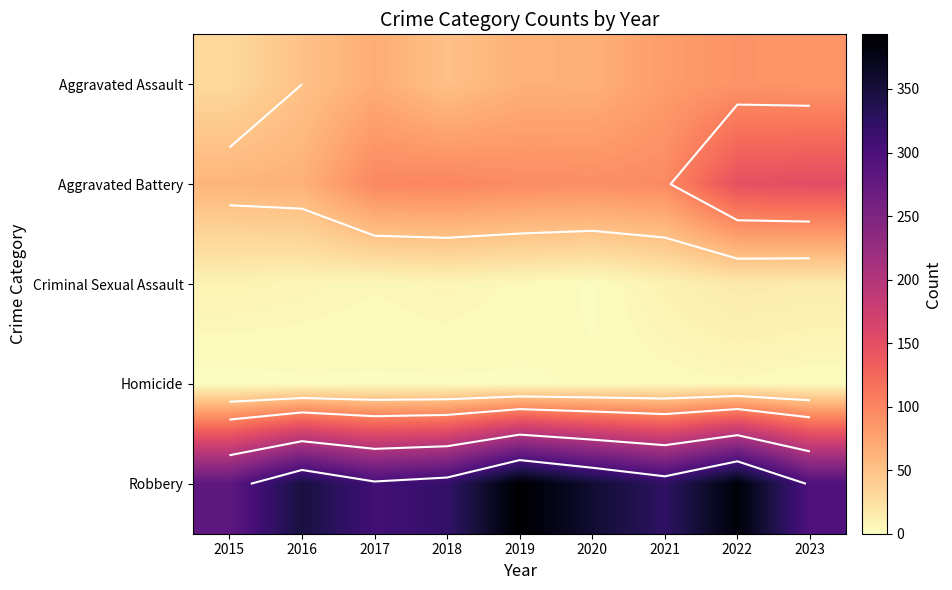

What value does the Criminal Sexual Assault series have at 2022, to the nearest 10?

20